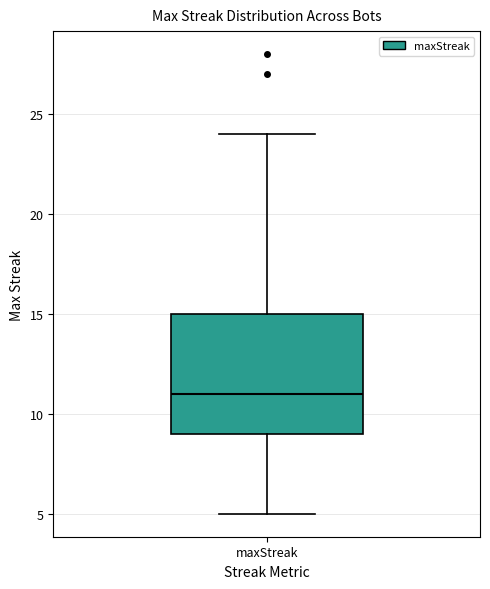

Where does the upper whisker of the box for maxStreak end on the y-axis? The values are not printed on the chart, so give them approximately, as read against the axis.

24